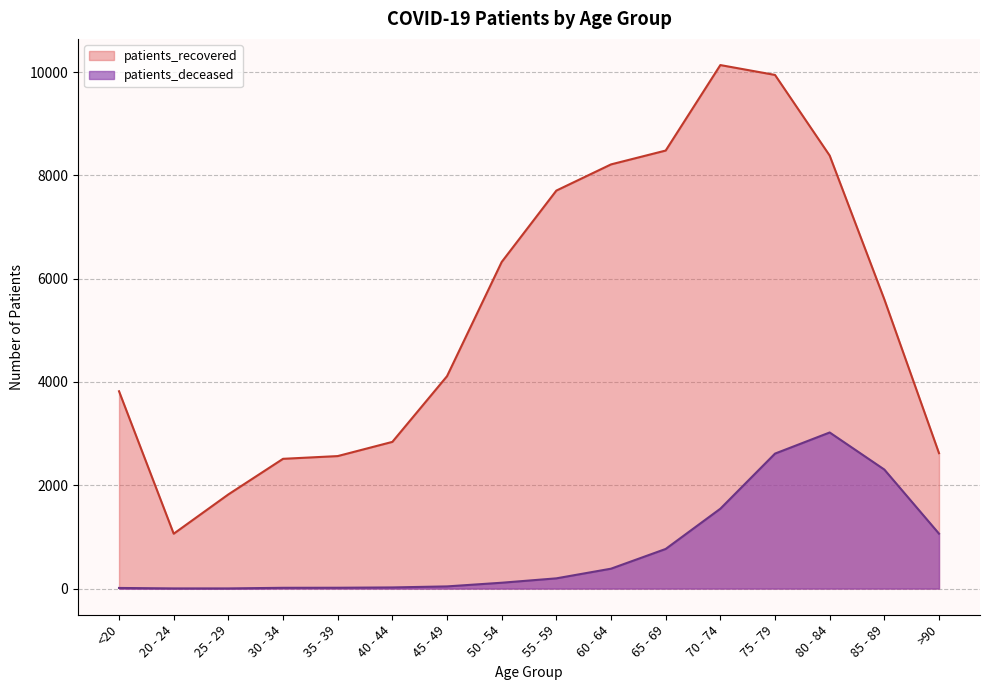

Is it true that patients_deceased equals 661 at >90?

False